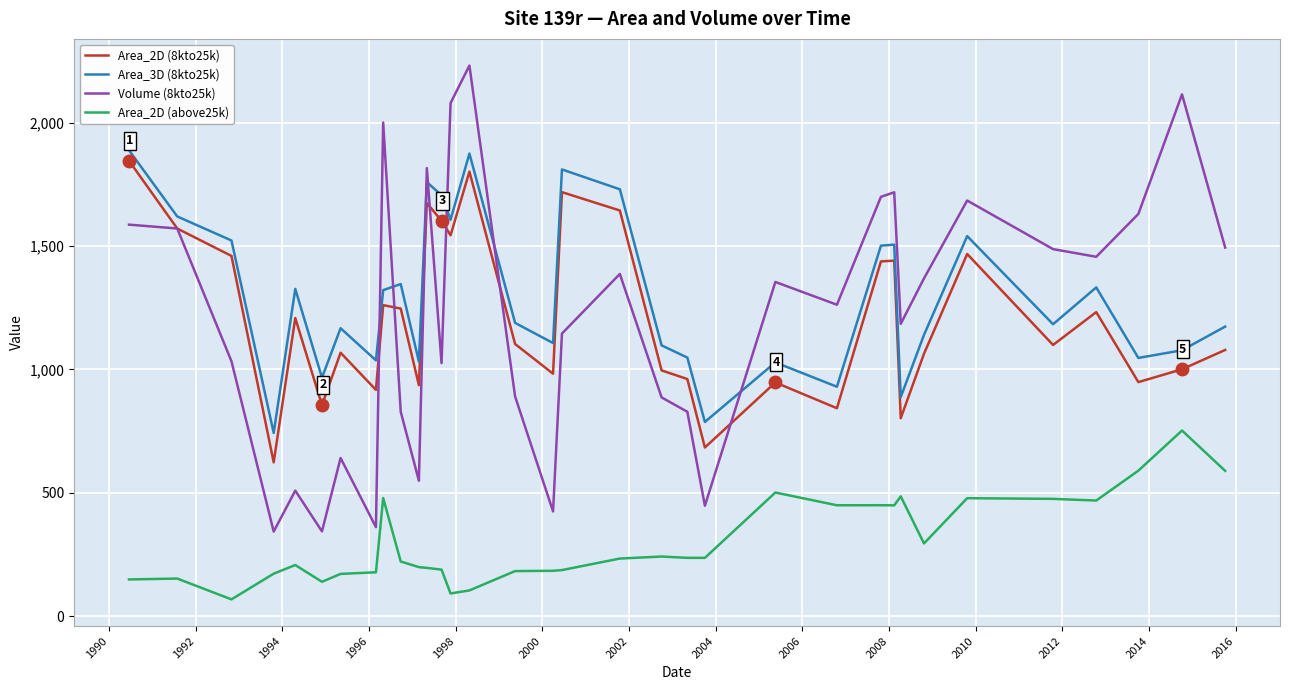

What is the difference between the second highest and second lowest values in the Area_2D (above25k) series?

498.0